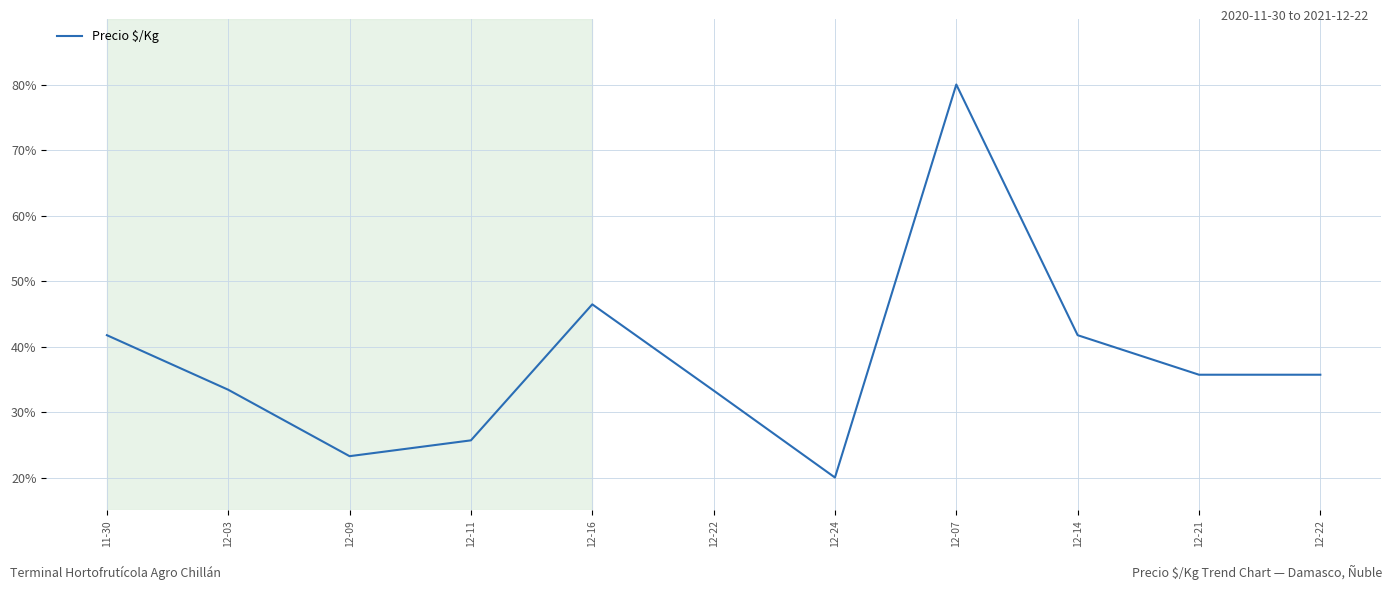

Does the chart display data point markers on the line(s)?

No